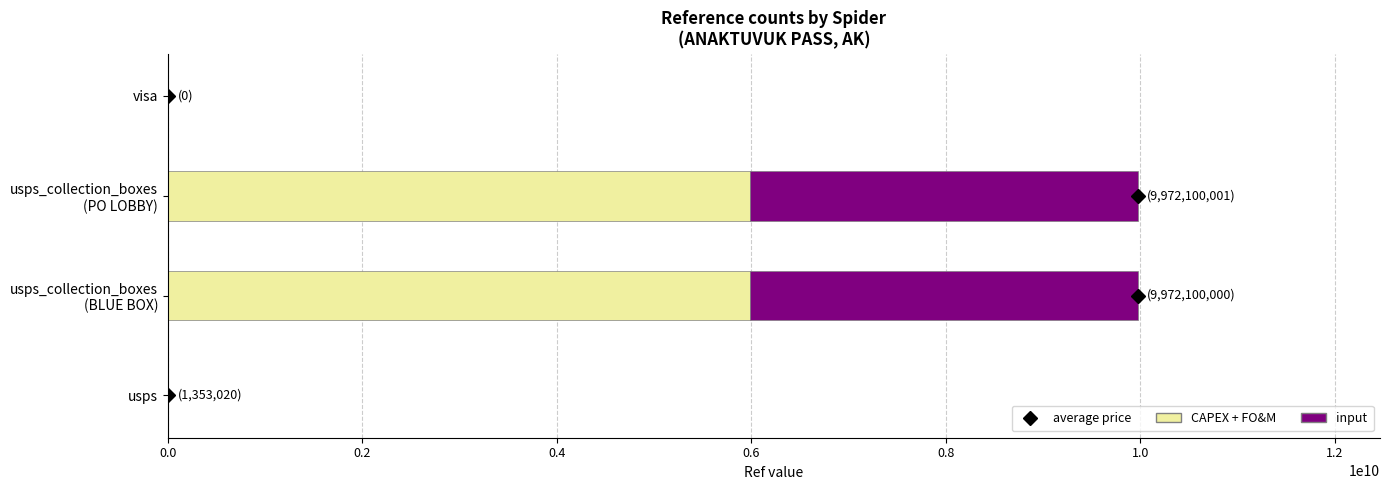

What is the maximum value for CAPEX + FO&M?

5983260000.6